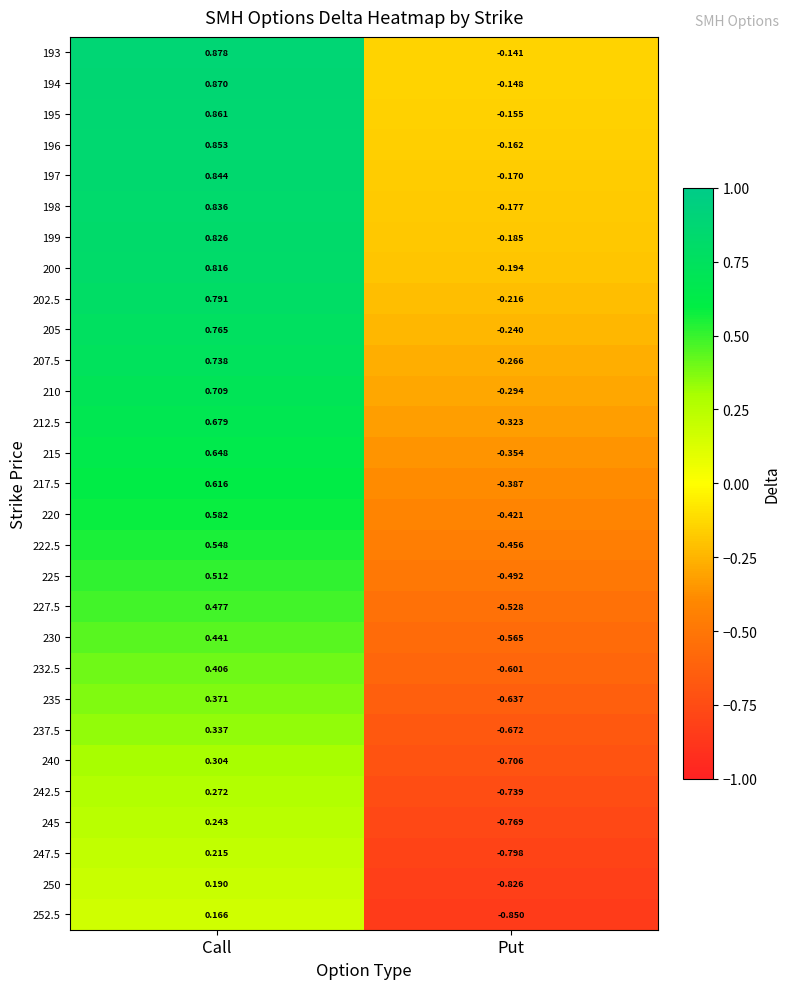

How many categories are shown in the chart?

2